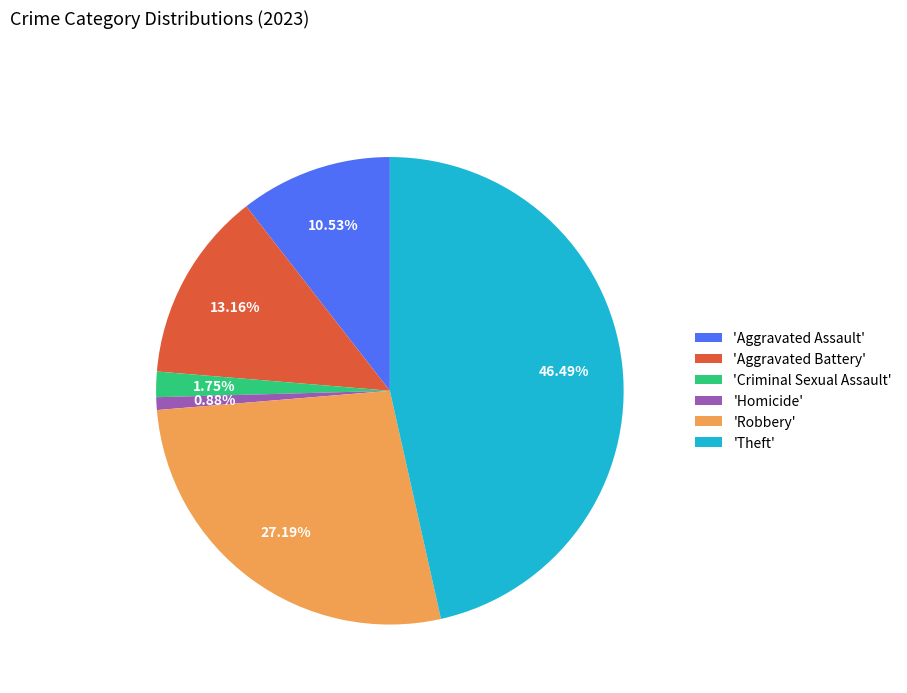

What is the largest slice in the pie chart?

'Theft'